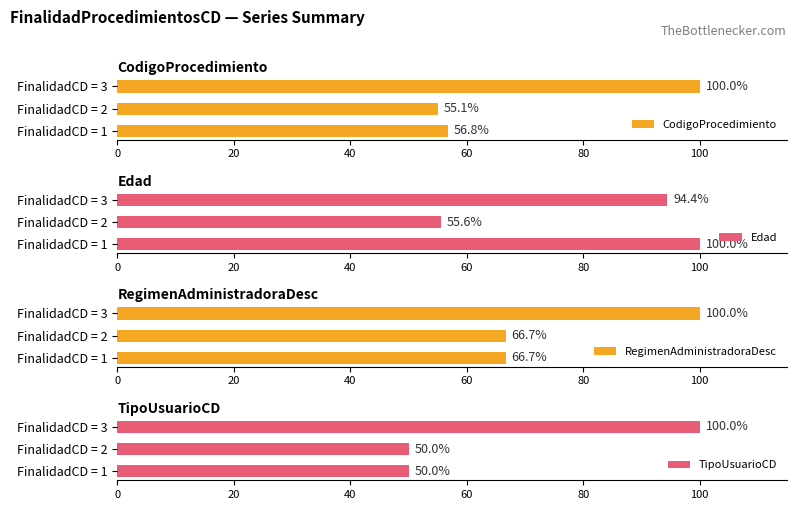

What is the maximum value for CodigoProcedimiento?

100.0